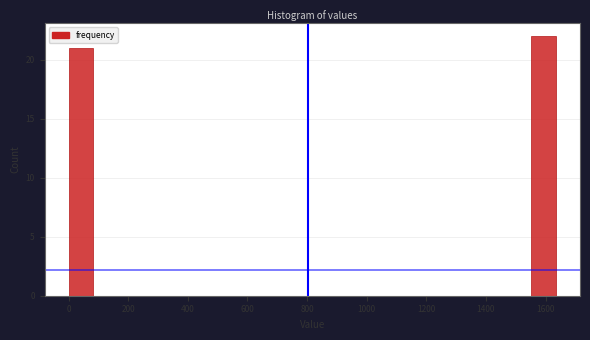

Which range on the x-axis has the tallest bar?

1560 to 1640